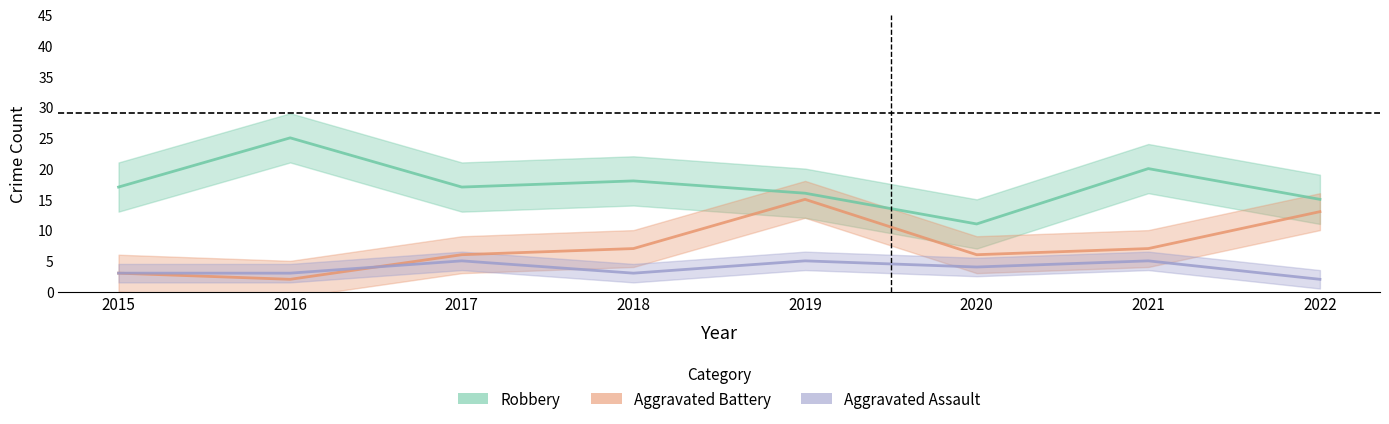

Where is the first local minimum for Robbery?

2017